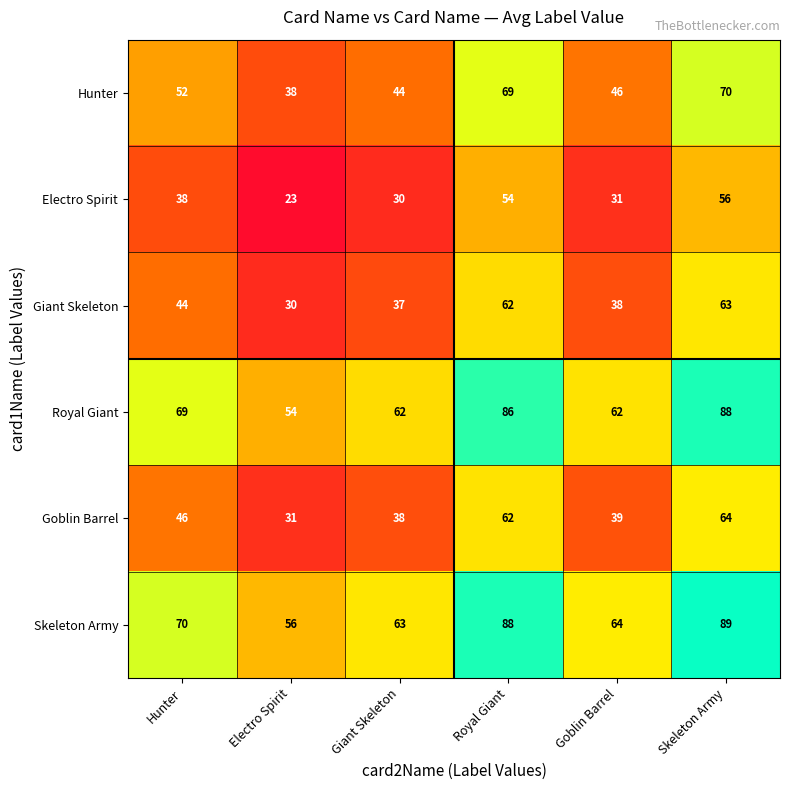

What value does the Goblin Barrel series have at Giant Skeleton, to the nearest 10?

40